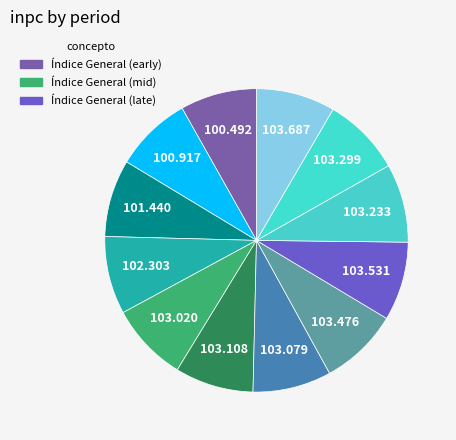

How many slices are in this pie chart?

12